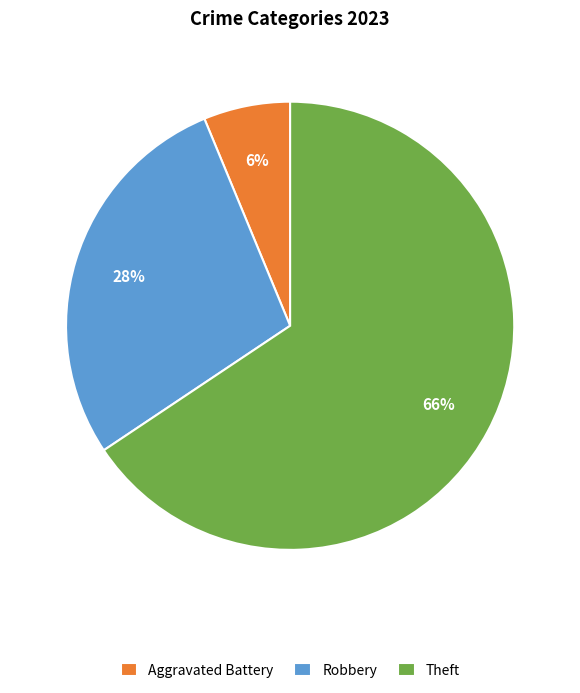

Which has a higher value, Aggravated Battery or Robbery?

Robbery